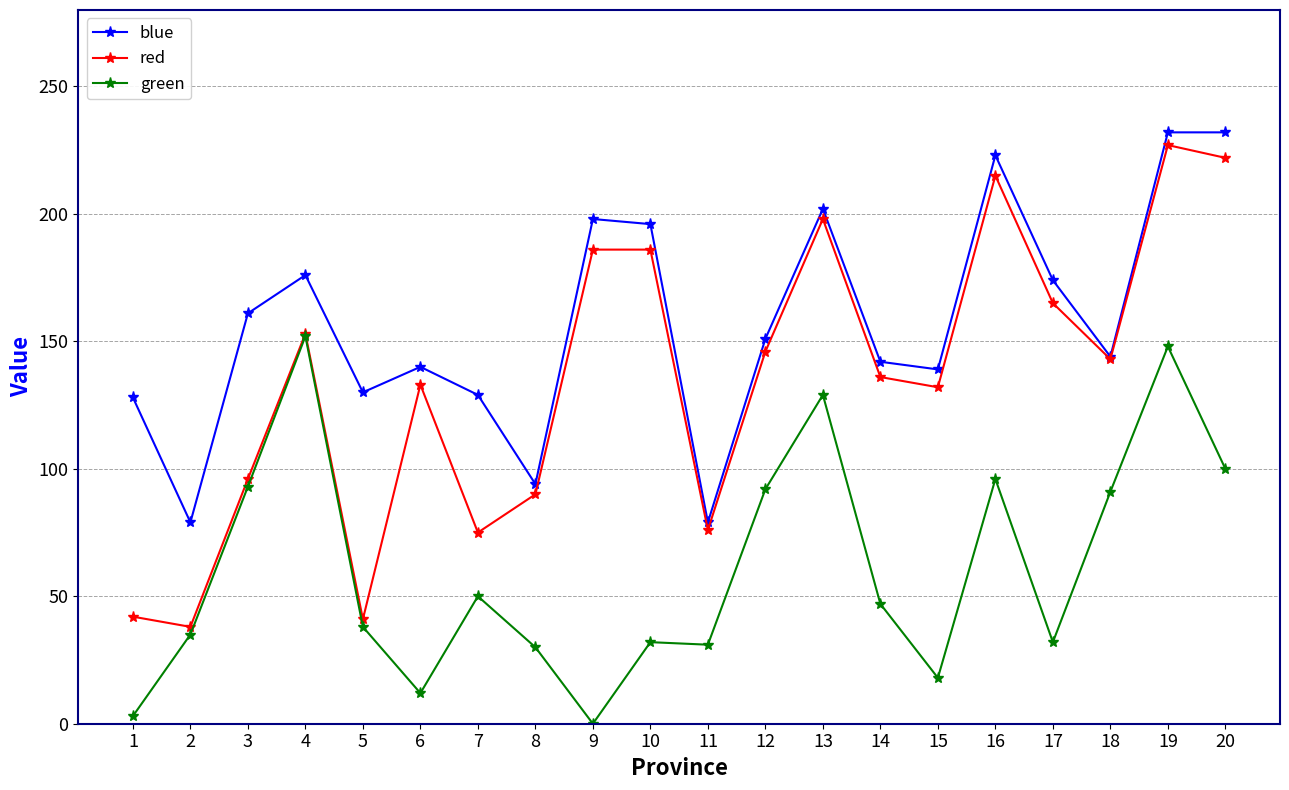

How many positive values does the green series have?

19